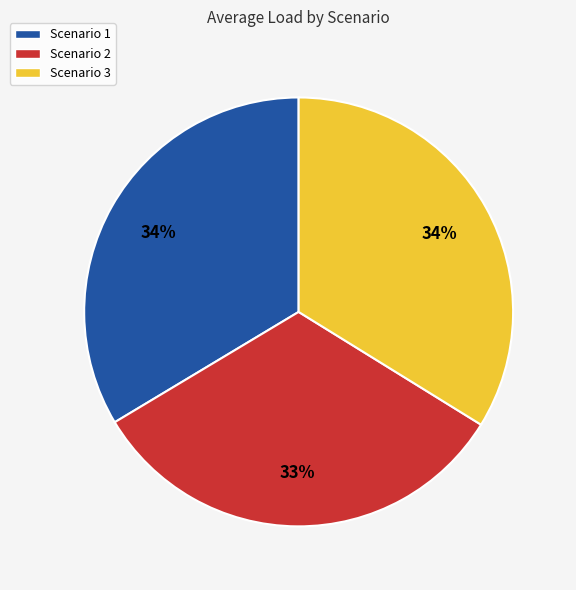

Which slice is the smallest?

Scenario 2